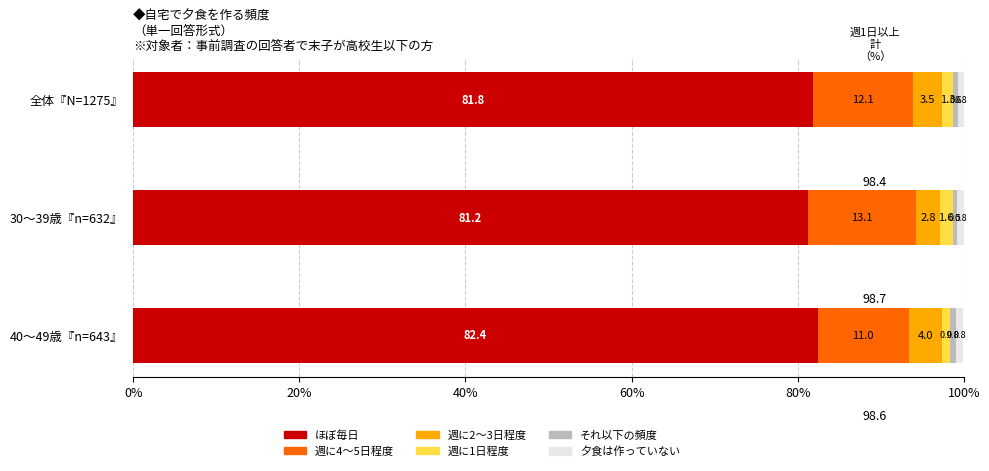

At which category is the sum across all series the highest?

全体『N=1275』